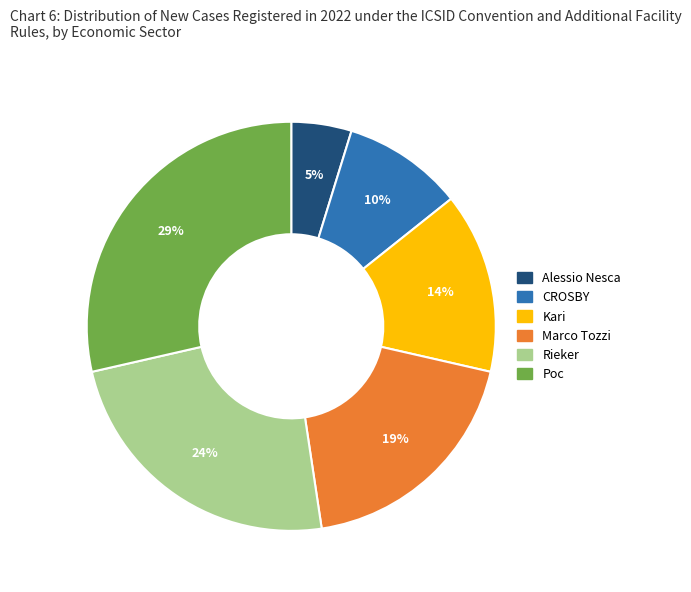

To the nearest percent, what percentage of the pie is Rieker?

24%